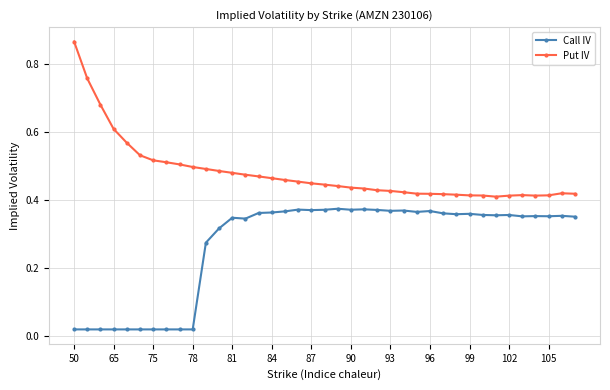

Which series has the largest total across all categories?

Put IV